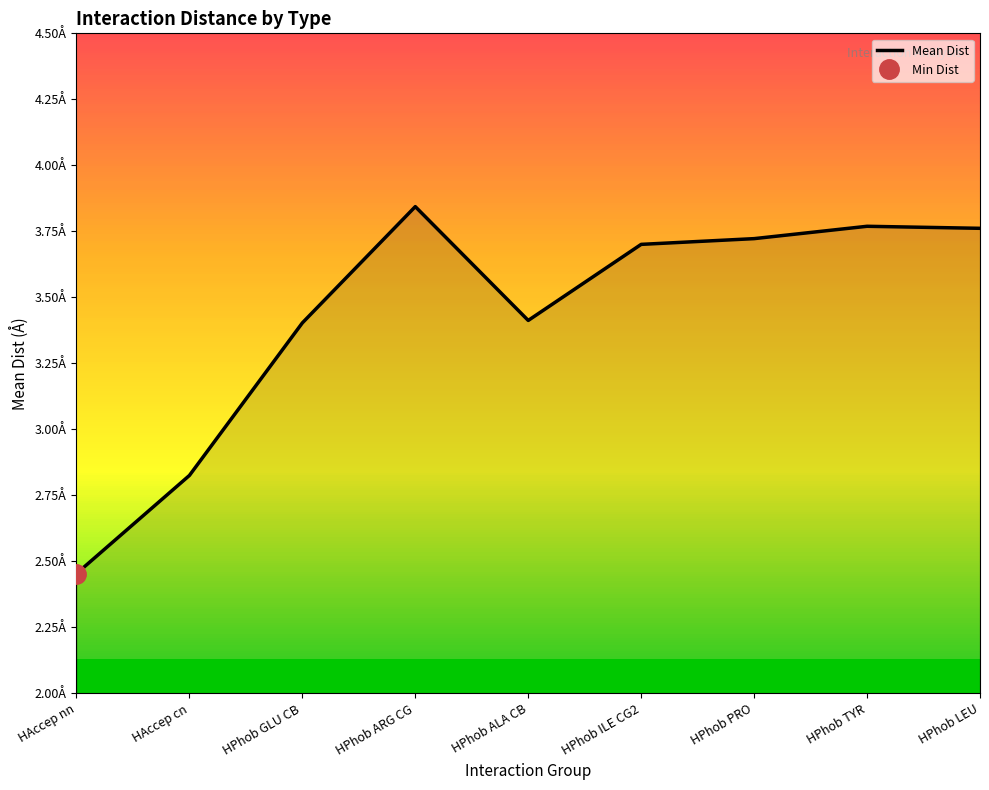

What is the difference between the values at HPhob ILE CG2 and HPhob ARG CG?

0.1